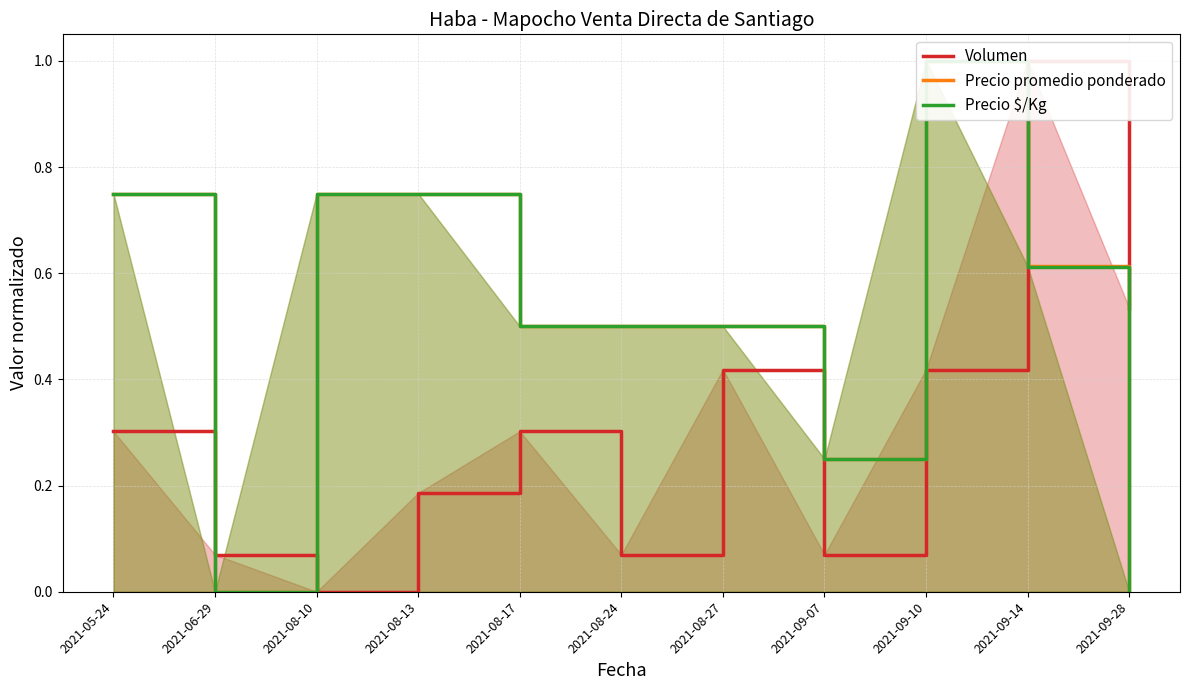

Reading left to right, extract all data points from this chart.

Volumen: 2021-05-24=0.3	2021-06-29=0.1	2021-08-10=0.0	2021-08-13=0.2	2021-08-17=0.3	2021-08-24=0.1	2021-08-27=0.4	2021-09-07=0.1	2021-09-10=0.4	2021-09-14=1.0	2021-09-28=0.5
Precio promedio ponderado: 2021-05-24=0.8	2021-06-29=0.0	2021-08-10=0.8	2021-08-13=0.8	2021-08-17=0.5	2021-08-24=0.5	2021-08-27=0.5	2021-09-07=0.2	2021-09-10=1.0	2021-09-14=0.6	2021-09-28=0.0
Precio $/Kg: 2021-05-24=0.8	2021-06-29=0.0	2021-08-10=0.8	2021-08-13=0.8	2021-08-17=0.5	2021-08-24=0.5	2021-08-27=0.5	2021-09-07=0.2	2021-09-10=1.0	2021-09-14=0.6	2021-09-28=0.0